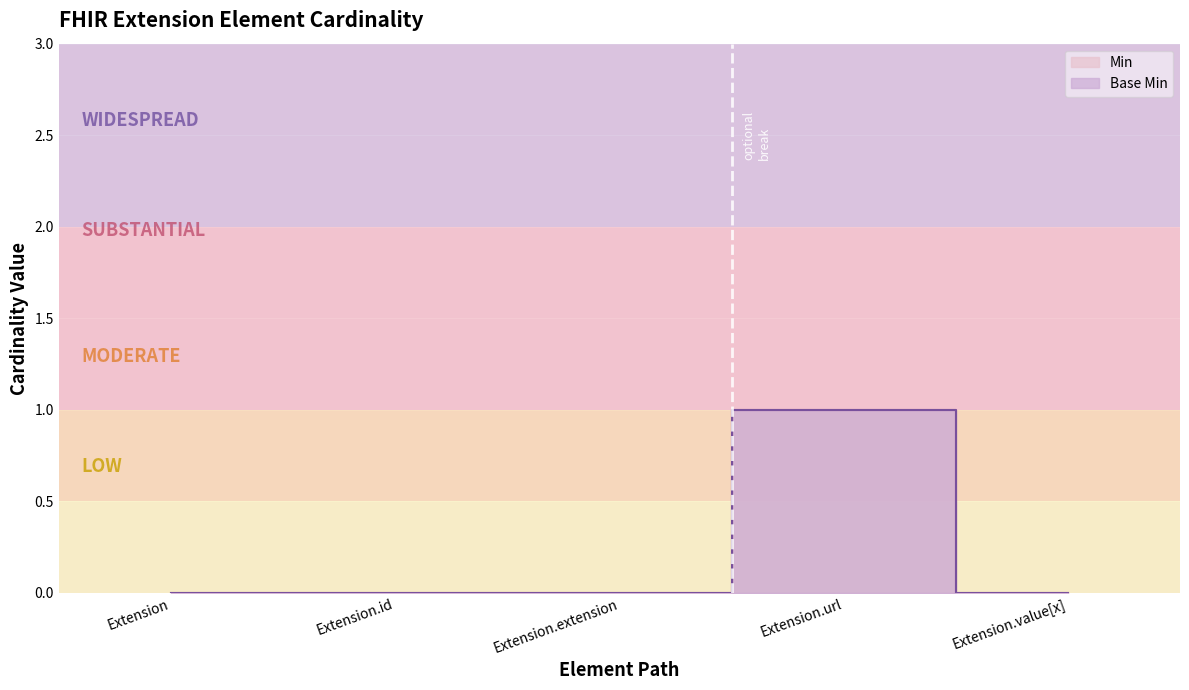

What is the label of the 2nd point from the left?

Extension.id